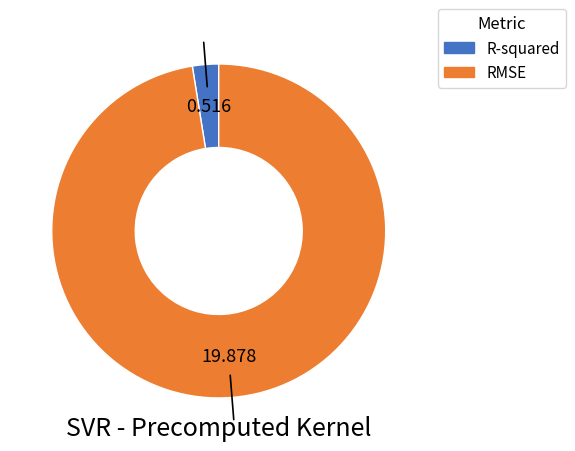

Rank the categories by value from lowest to highest.

R-squared, RMSE